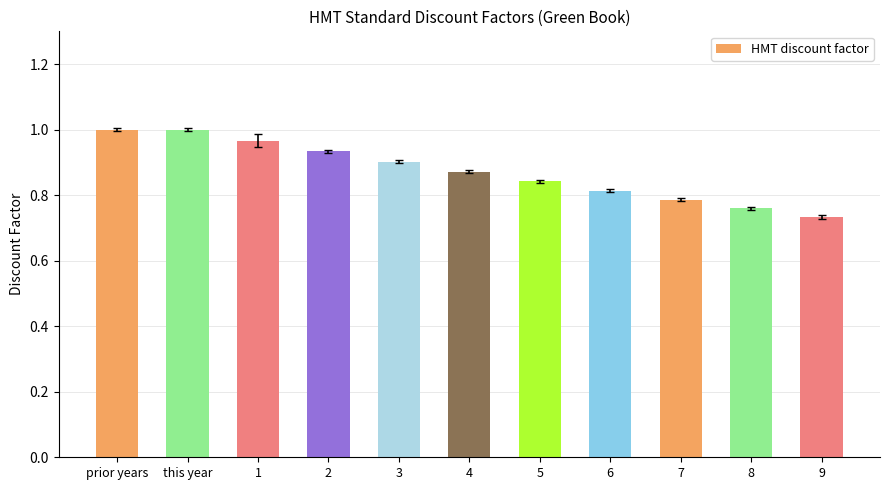

Which has a higher value, 2 or 3?

2